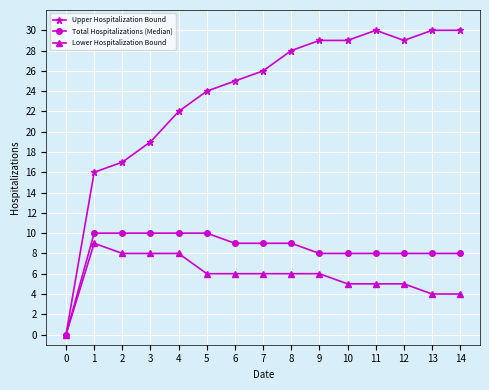

How many values in Upper Hospitalization Bound are above zero?

14